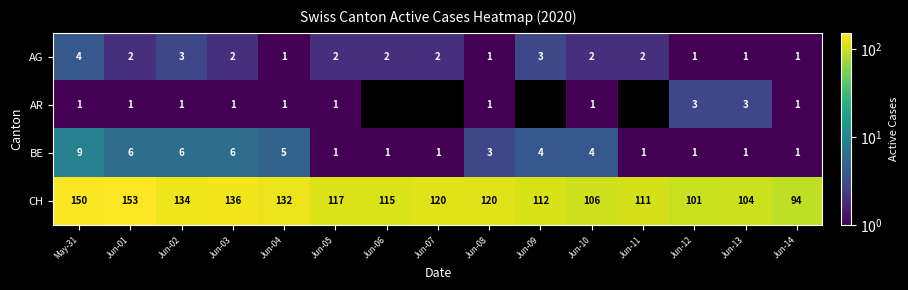

What is the average value of the CH series?

120